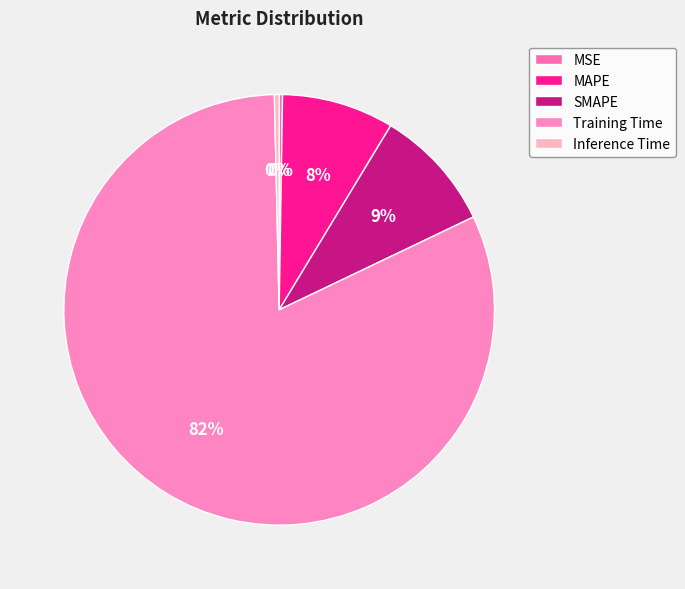

Is the sum of SMAPE and MAPE greater than half?

No